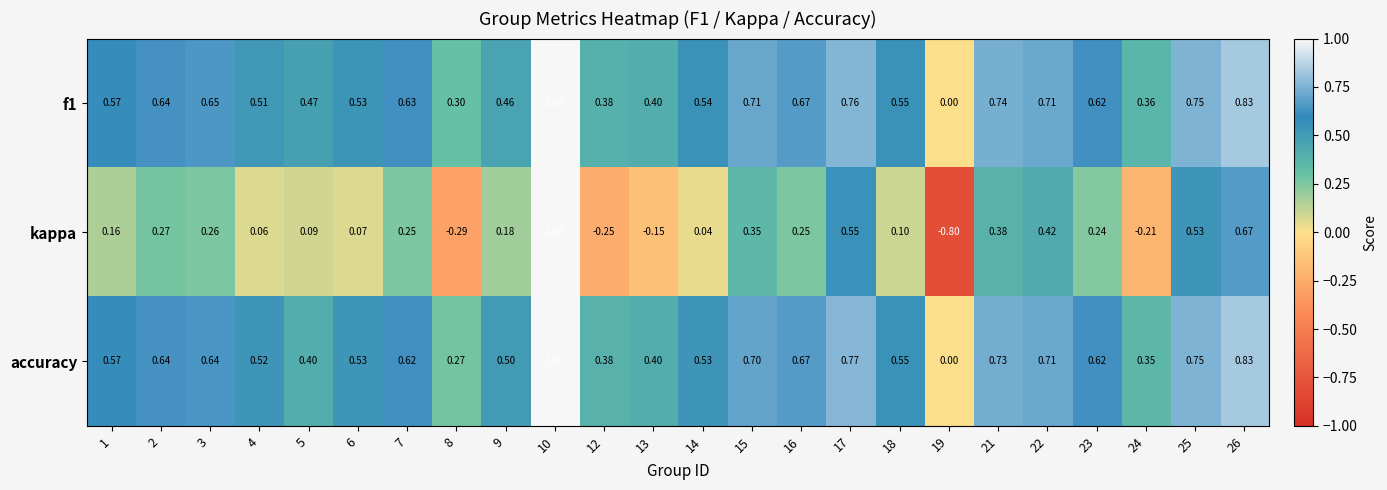

At which category does the chart reach its minimum across all series?

19